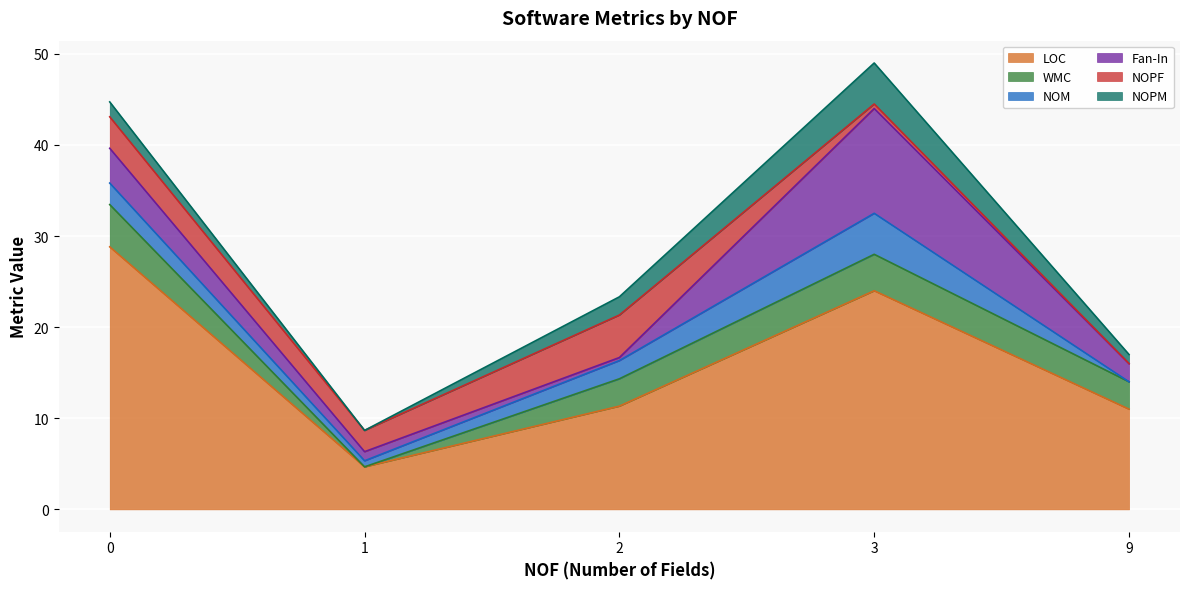

What is the total value across all series at 0?

44.7